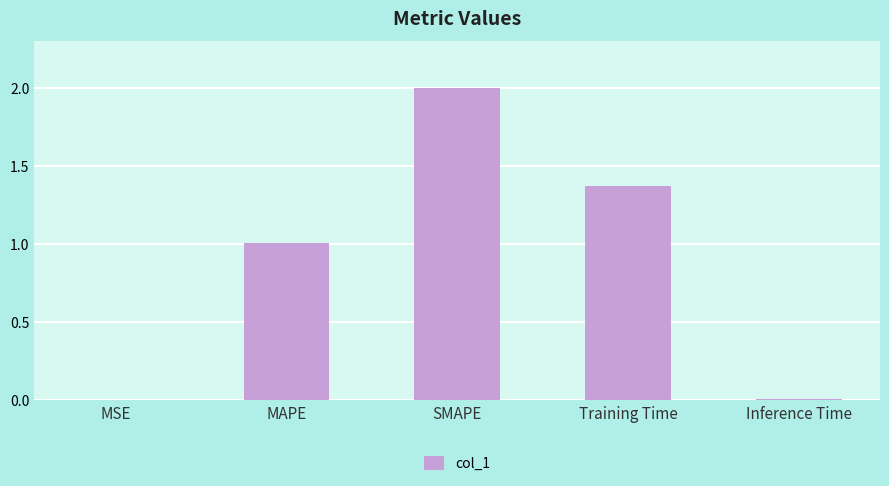

Is it true that the value at MAPE is 1.0?

True